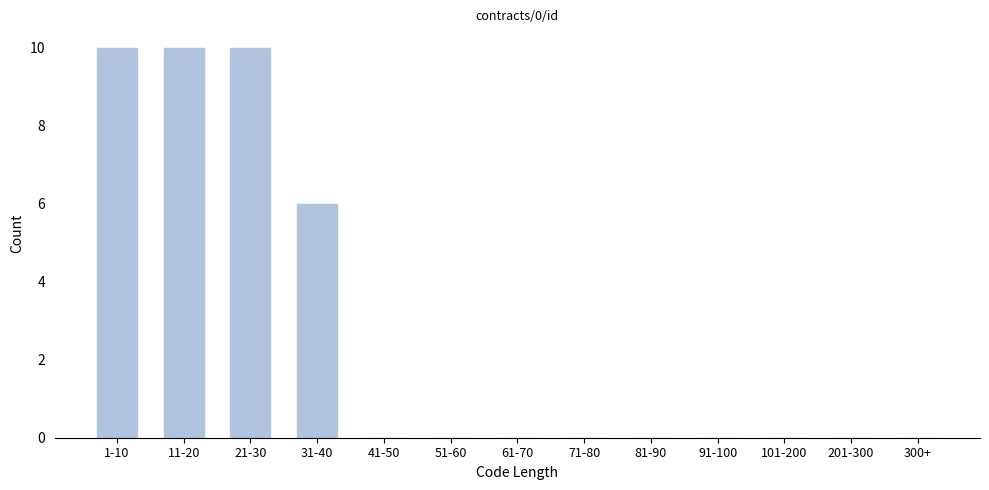

Reading right to left, transcribe all the data shown in this chart.

300+=0	201-300=0	101-200=0	91-100=0	81-90=0	71-80=0	61-70=0	51-60=0	41-50=0	31-40=6	21-30=10	11-20=10	1-10=10